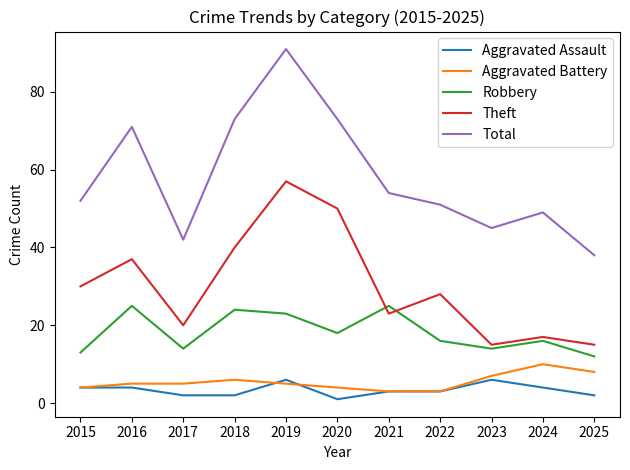

What is the approximate value of Aggravated Battery at 2024?

10